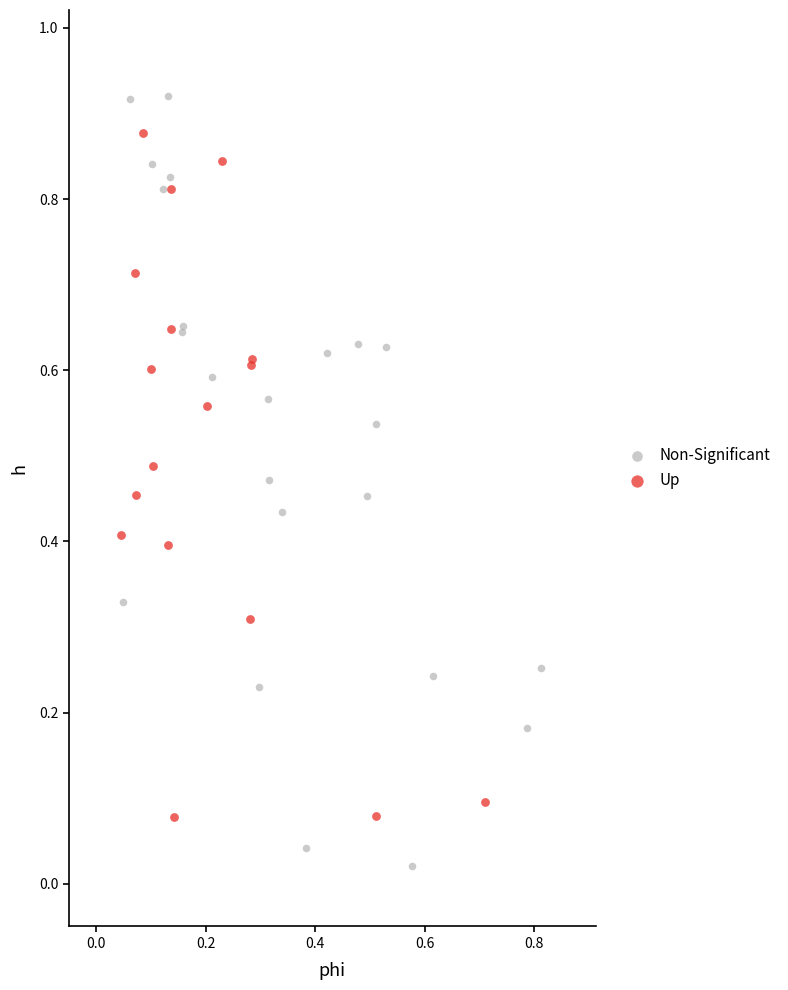

Which series contains the lowest Y value?

Non-Significant